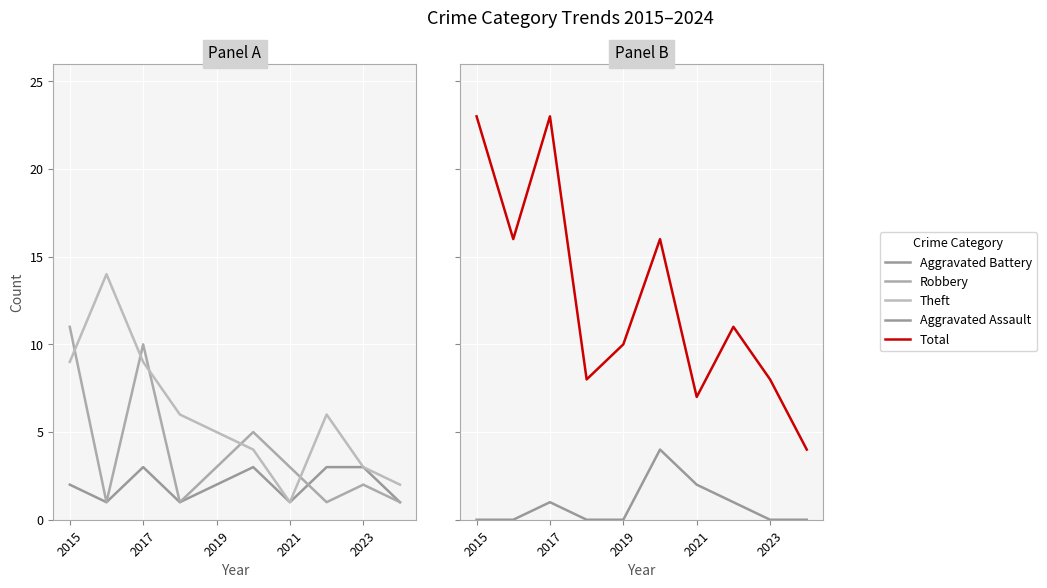

Which series has the largest total across all categories?

Total